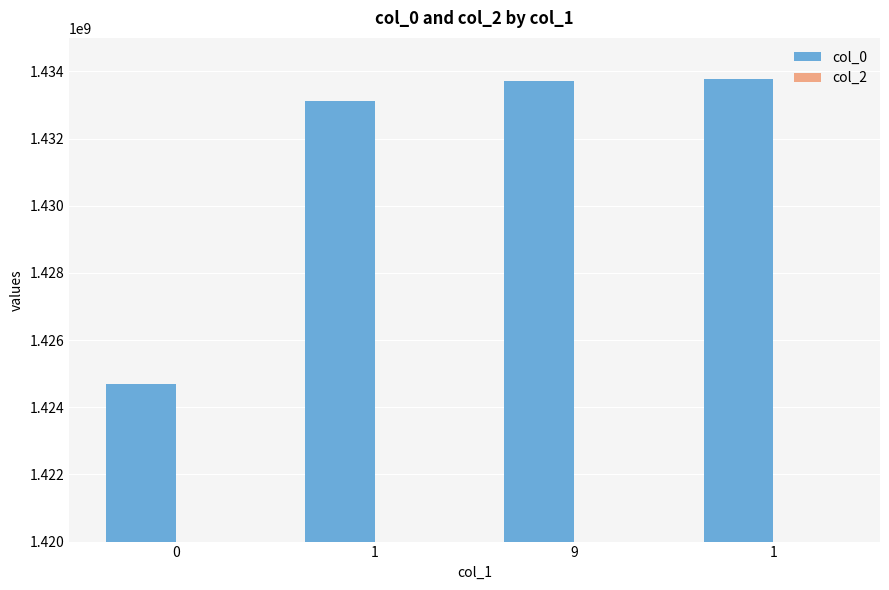

Are the bars horizontal?

No